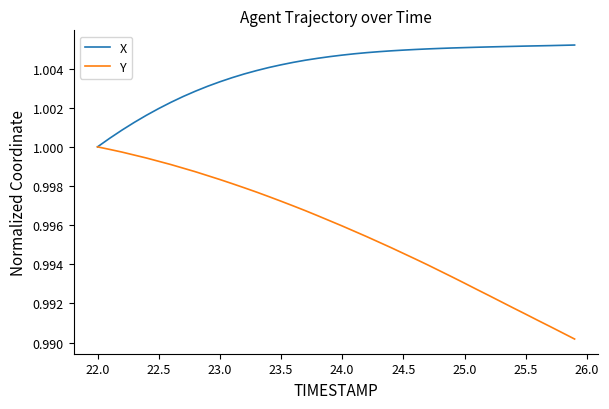

Is this an area chart (filled region under the line)?

No